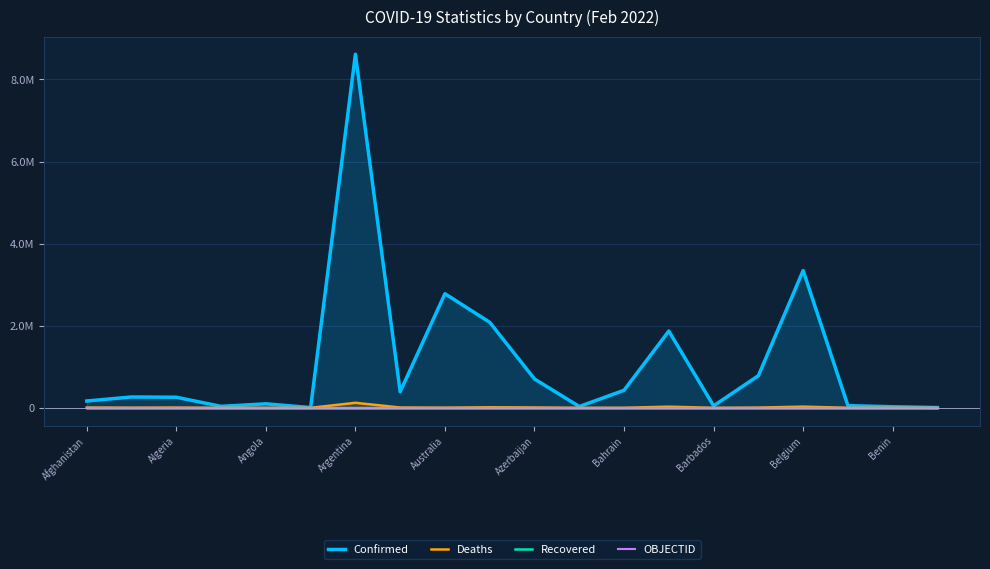

What is the value of the OBJECTID point at the 7th from the left?

7